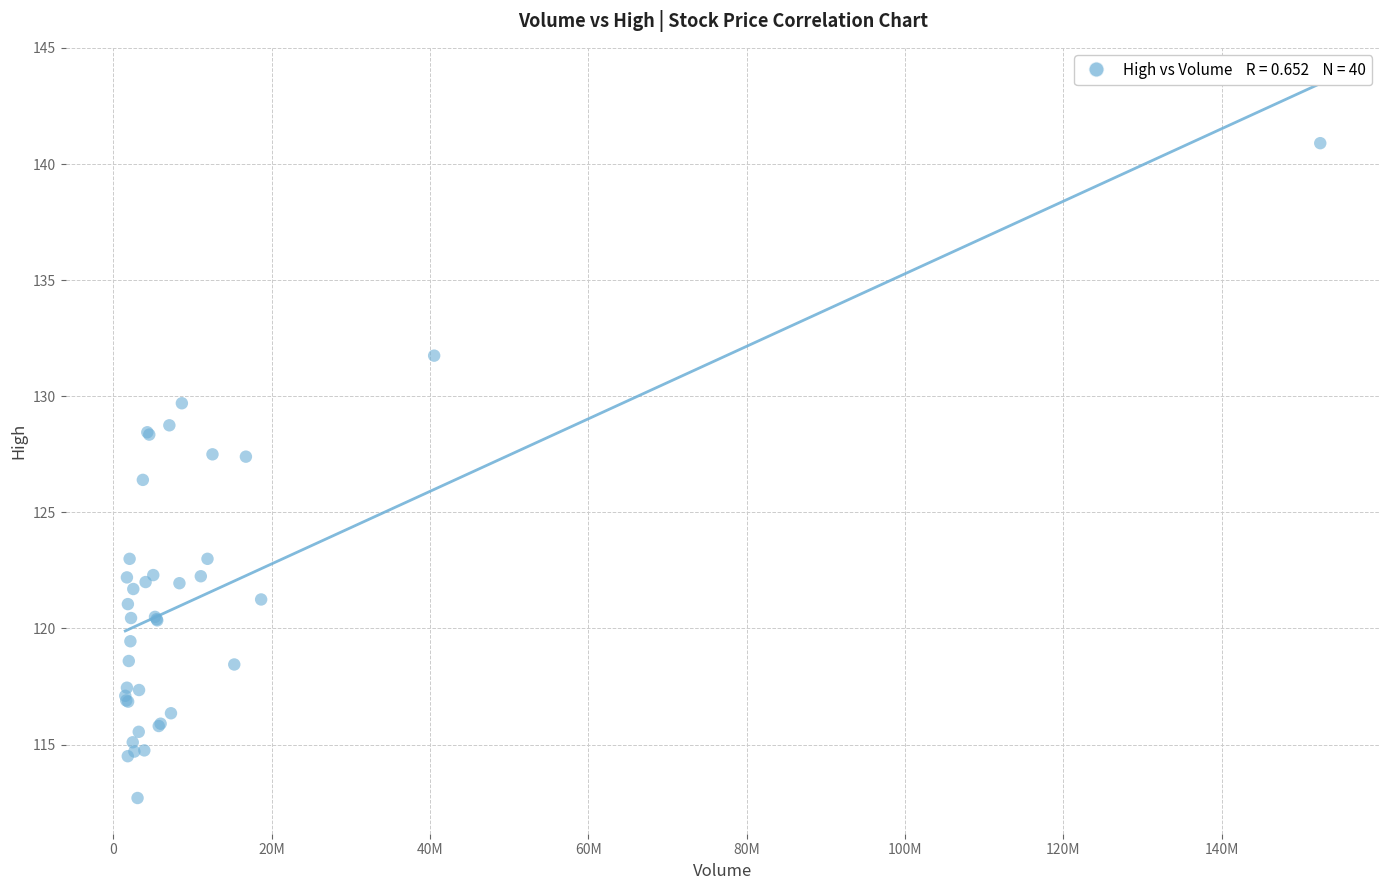

What Y value in the scatter plot is closest to 126?

126.4